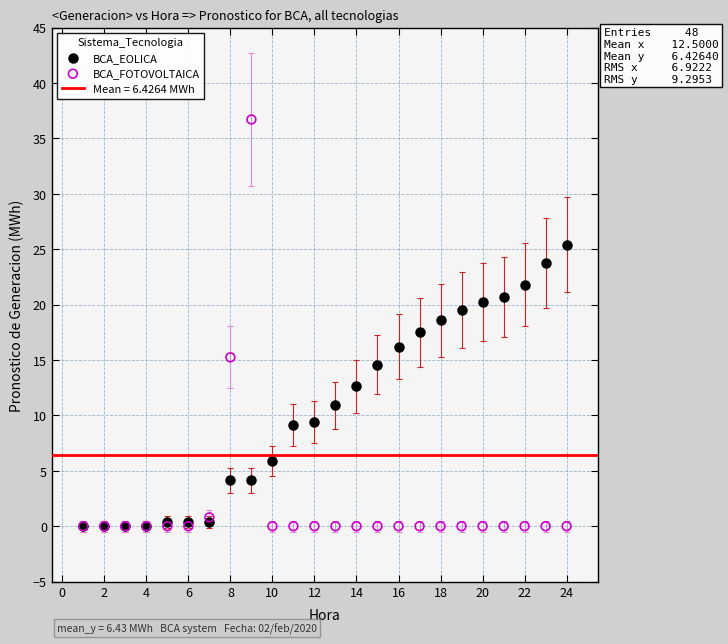

Which series contains the highest Y value?

BCA_FOTOVOLTAICA